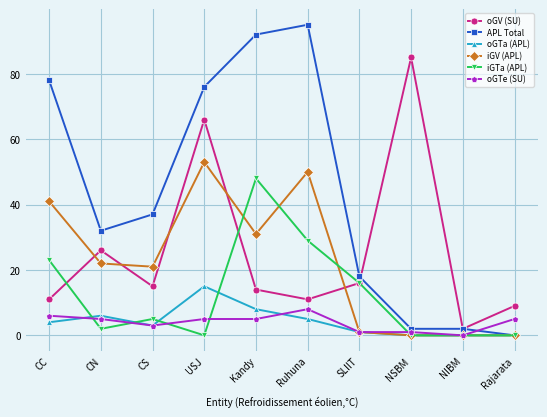

After their last crossing, which series has the higher values: oGV (SU) or iGV (APL)?

oGV (SU)